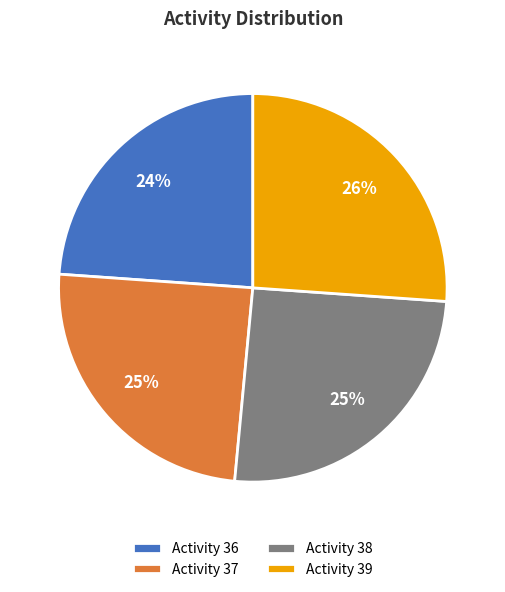

To the nearest percent, what is the average slice percentage?

25%